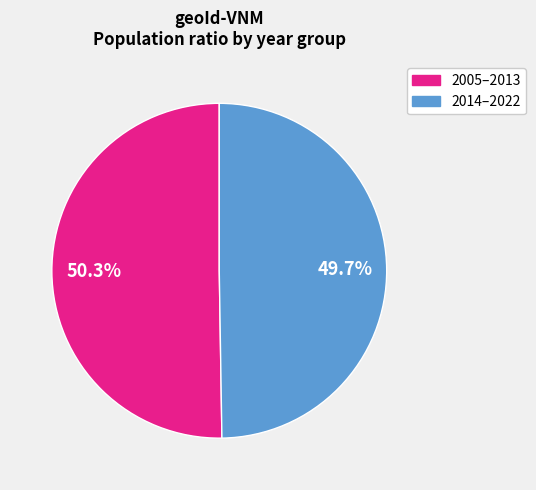

Is there a majority slice in this chart?

Yes